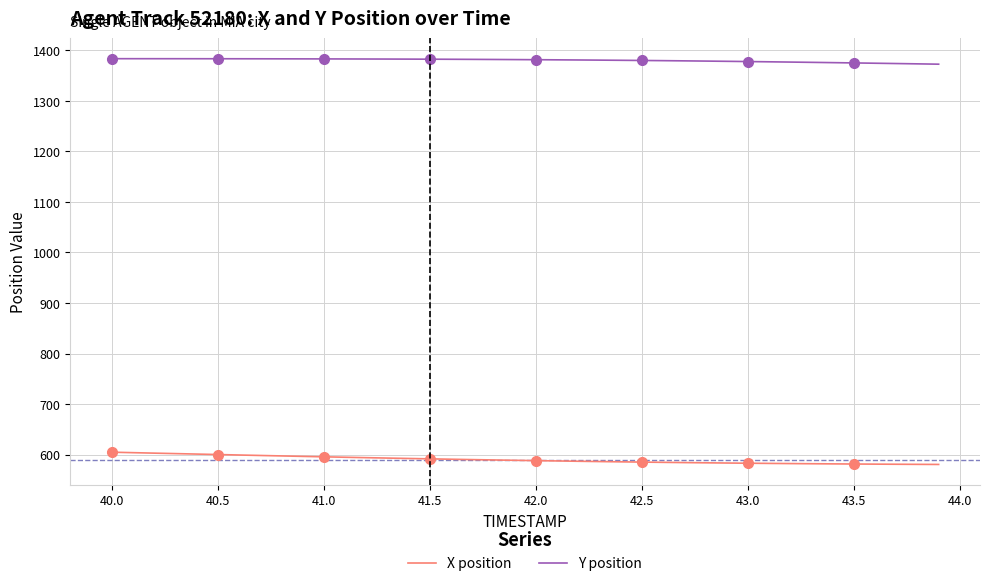

True or false: Y position and X position intersect in this chart.

False